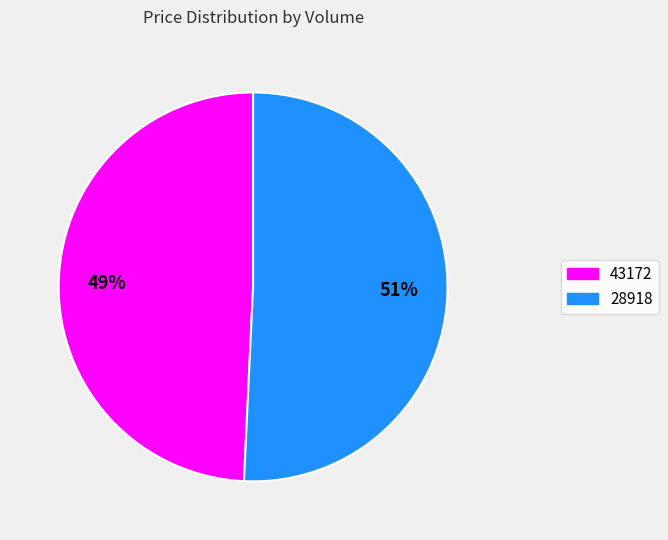

Do 28918 and 43172 together represent more than half of the pie?

Yes